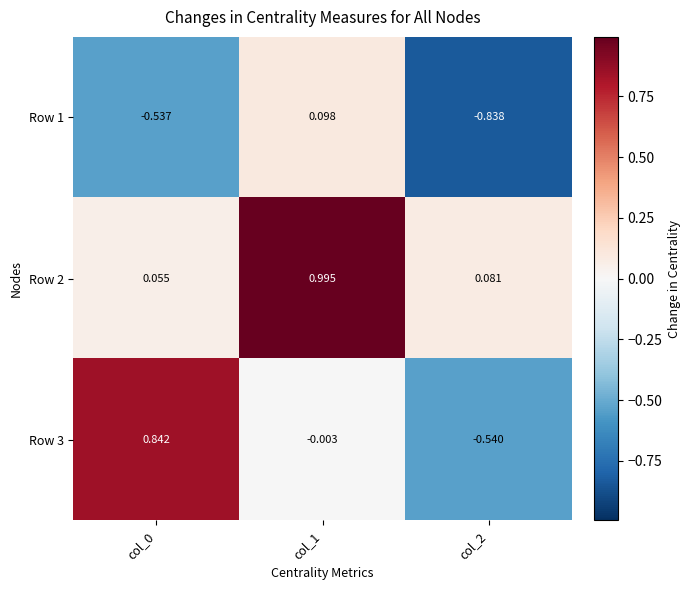

At which category is the sum across all series the highest?

col_1